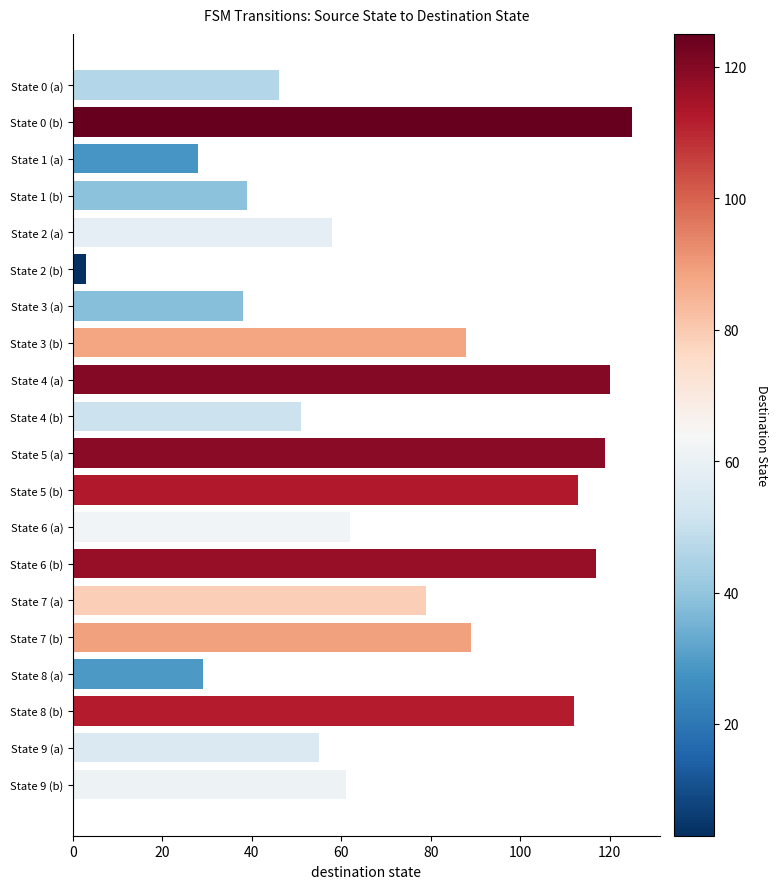

What position from the top is State 1 (b)?

4